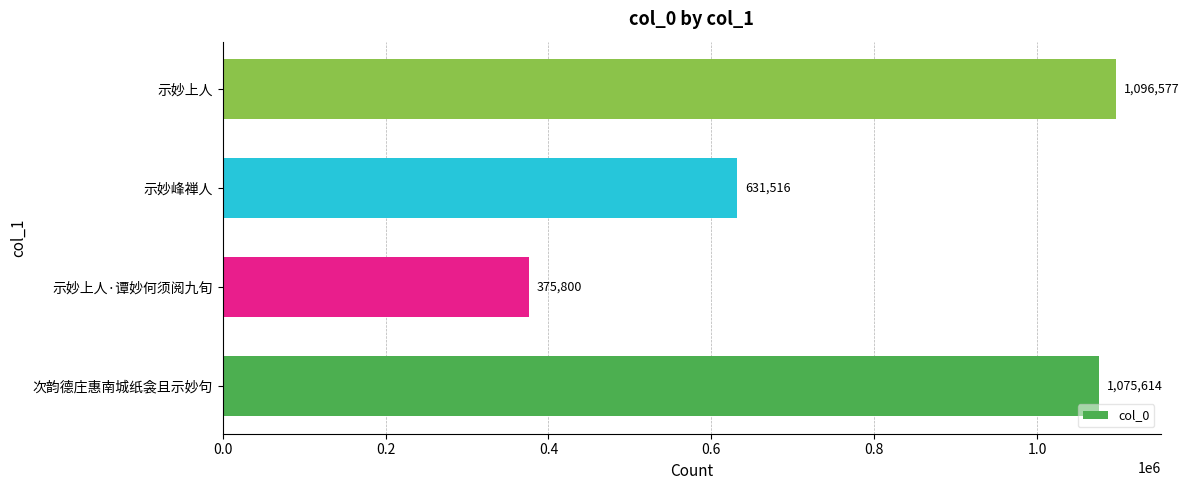

What is the smallest value displayed?

375800